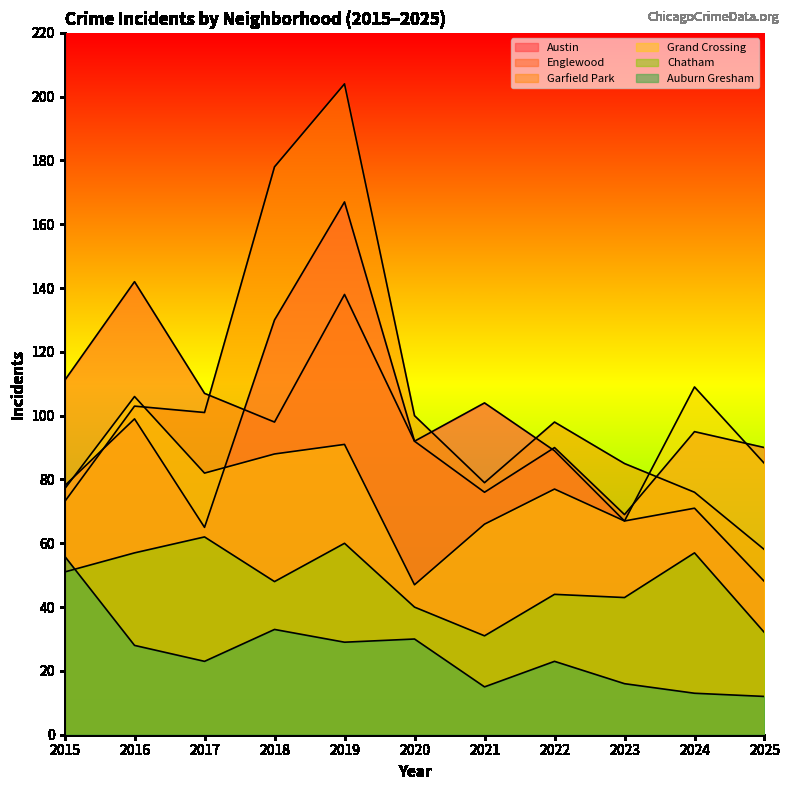

How many lines are shown in the chart?

6